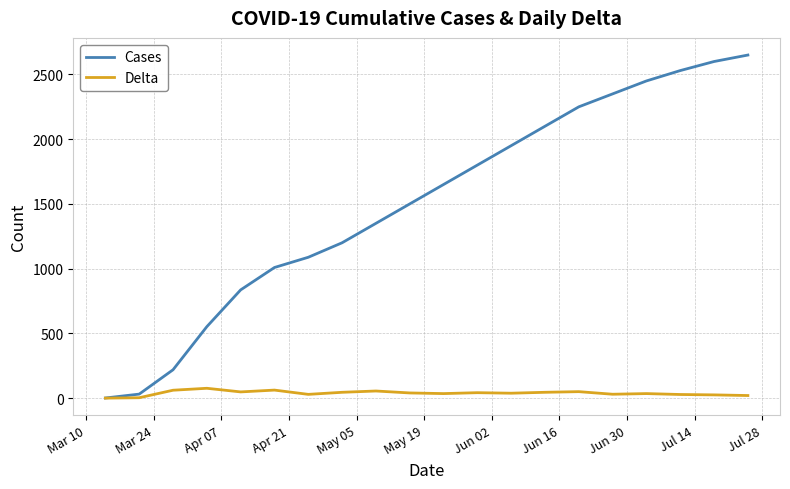

List the series in order of their peak value, lowest first.

Delta, Cases